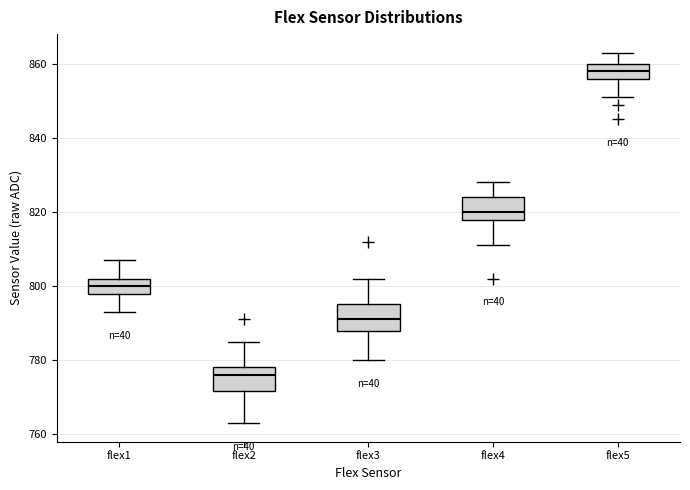

Reading left to right, transcribe this box plot: for each box, give where its median line is, the range the box spans, and where its two whiskers end, as read against the y-axis. The values are not printed on the chart, so give them approximately, as read against the axis.

flex1: median 800, box 798 to 802, whiskers 794 to 808
flex2: median 776, box 772 to 778, whiskers 764 to 786
flex3: median 792, box 788 to 796, whiskers 780 to 802
flex4: median 820, box 818 to 824, whiskers 812 to 828
flex5: median 858, box 856 to 860, whiskers 852 to 864